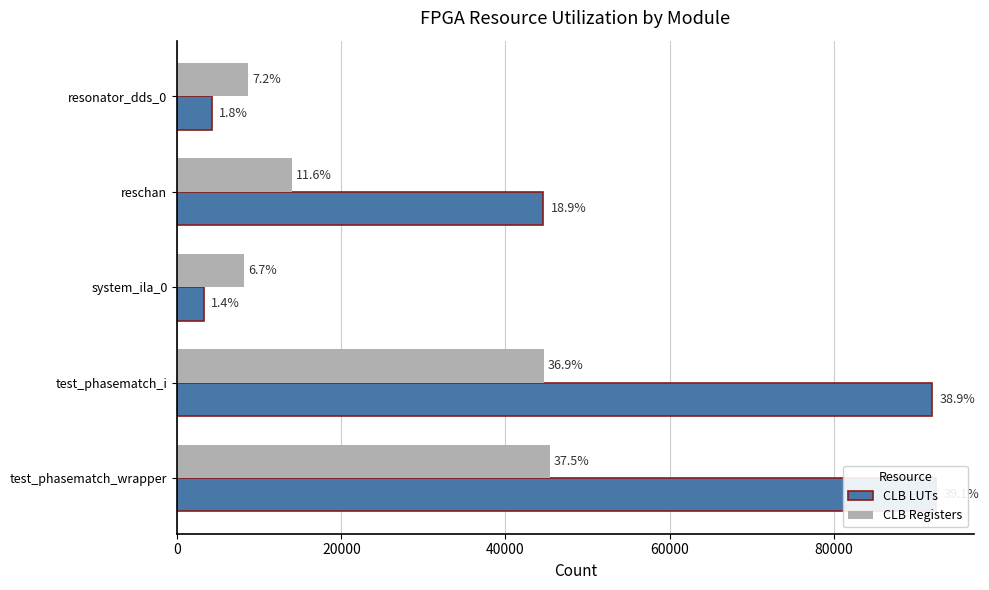

How many categories are shown in the chart?

5